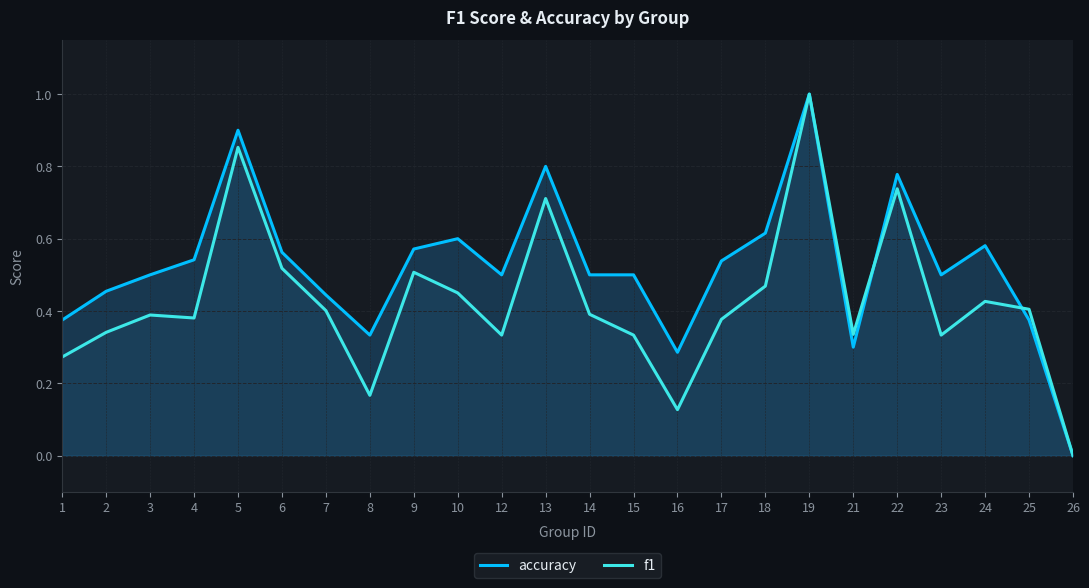

What is the difference between the maximum and minimum values in the f1 series?

1.0